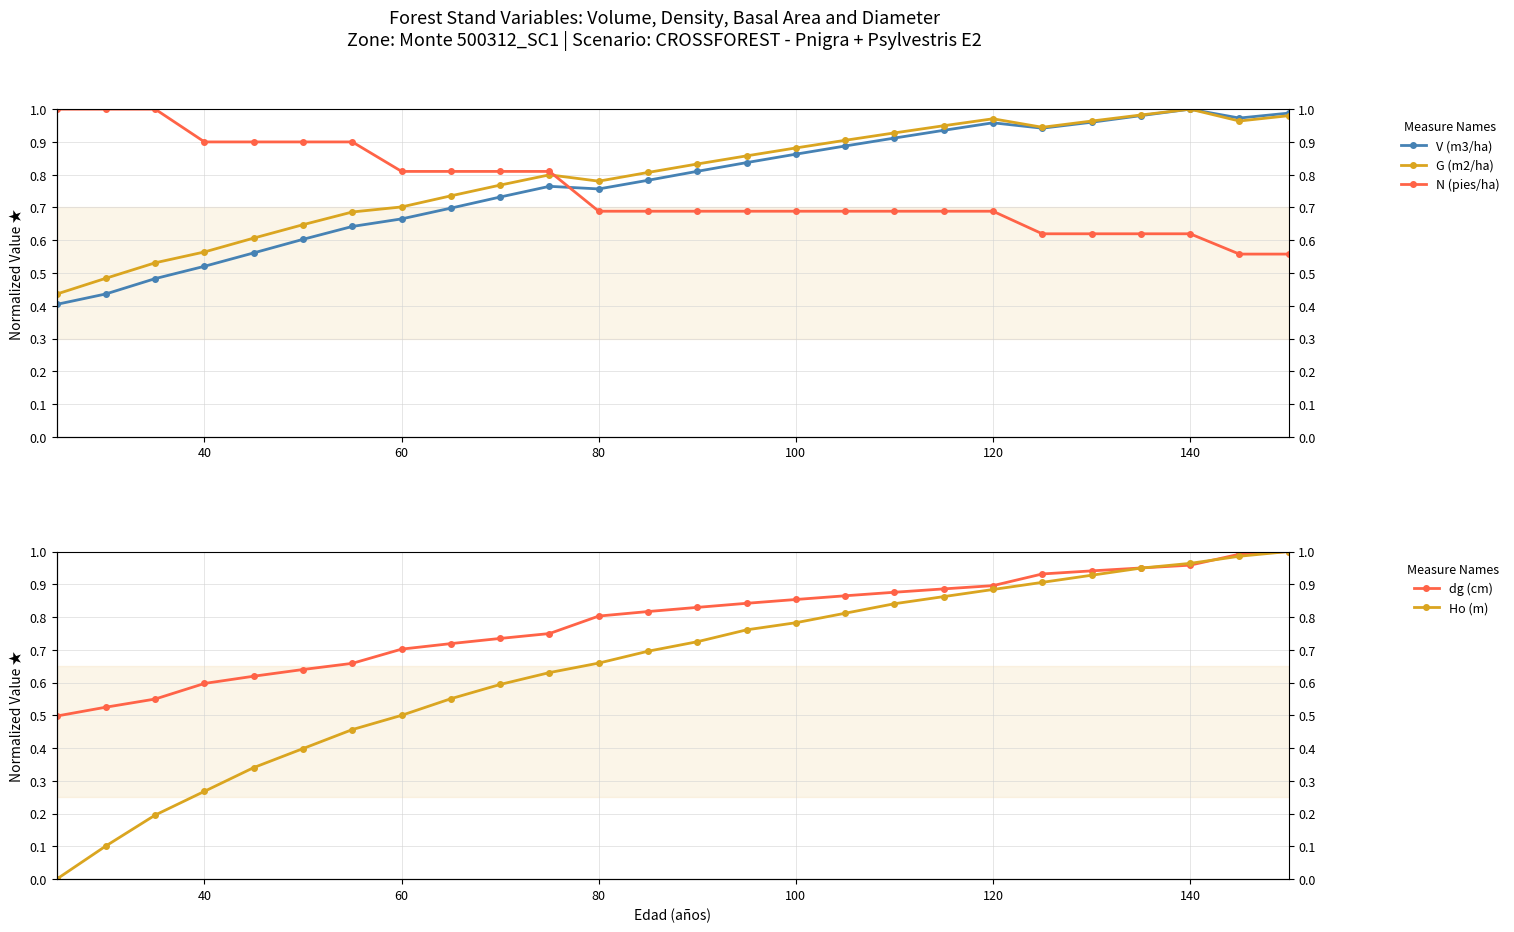

Is it true that Ho (m) equals 0.2 at 100?

False